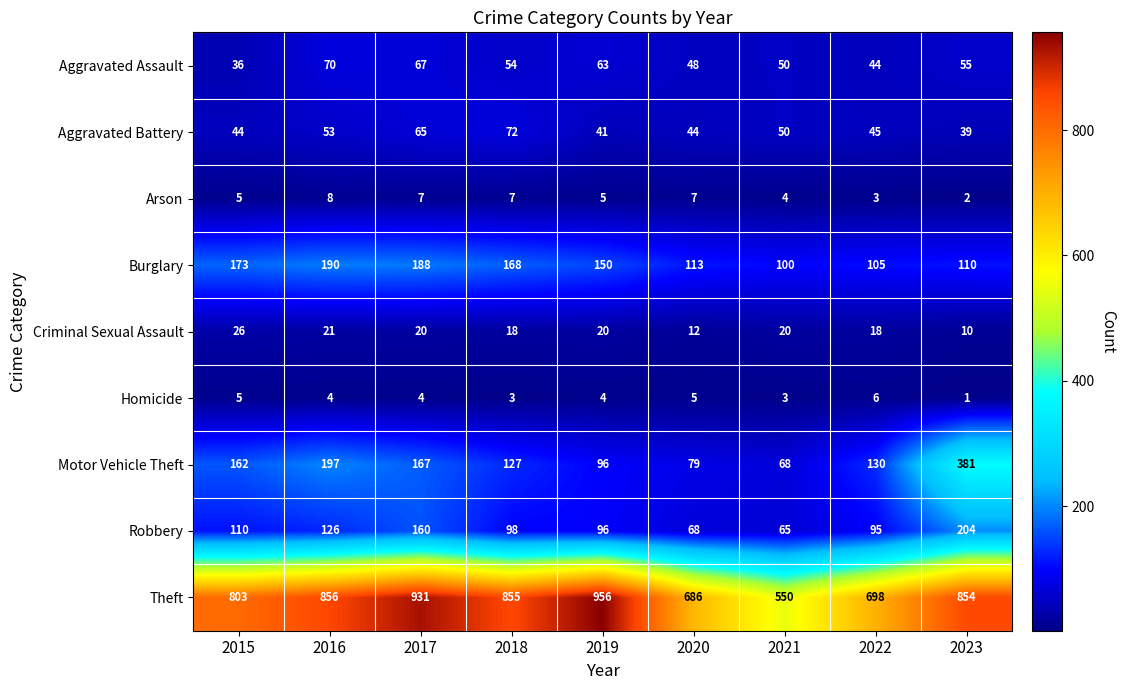

What is the sum of all Aggravated Battery values?

453